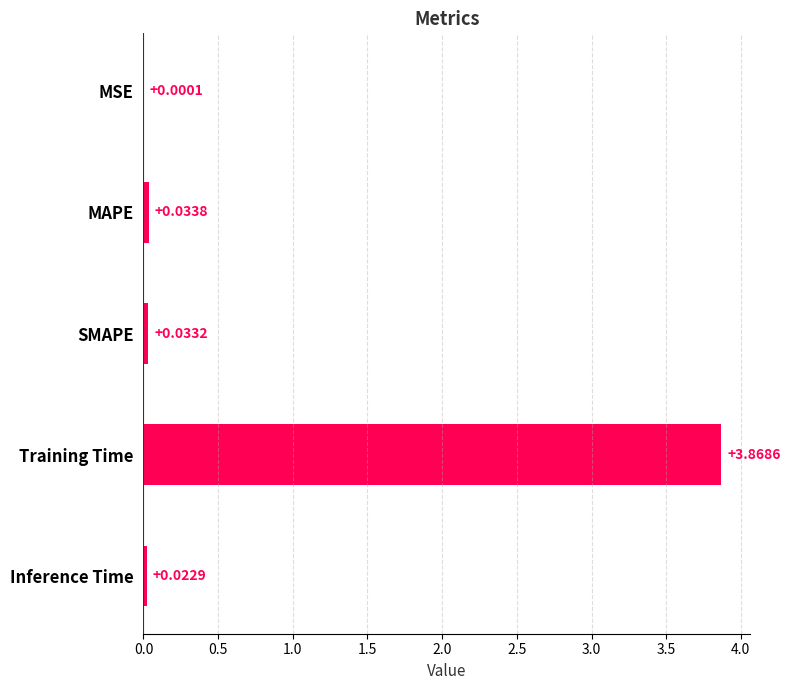

At which label is the value closest to 1?

MAPE